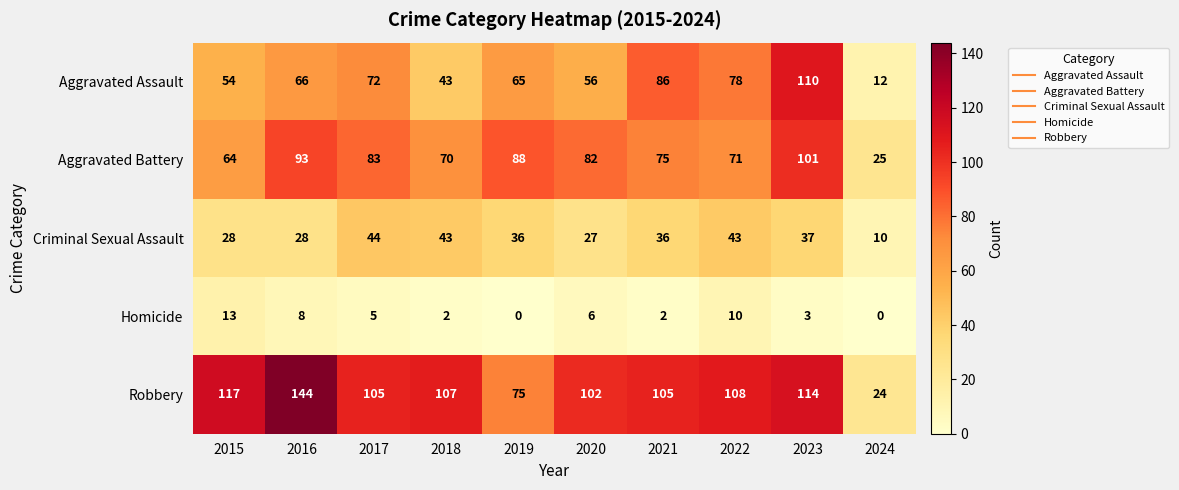

What is the approximate value of Criminal Sexual Assault at 2024?

10